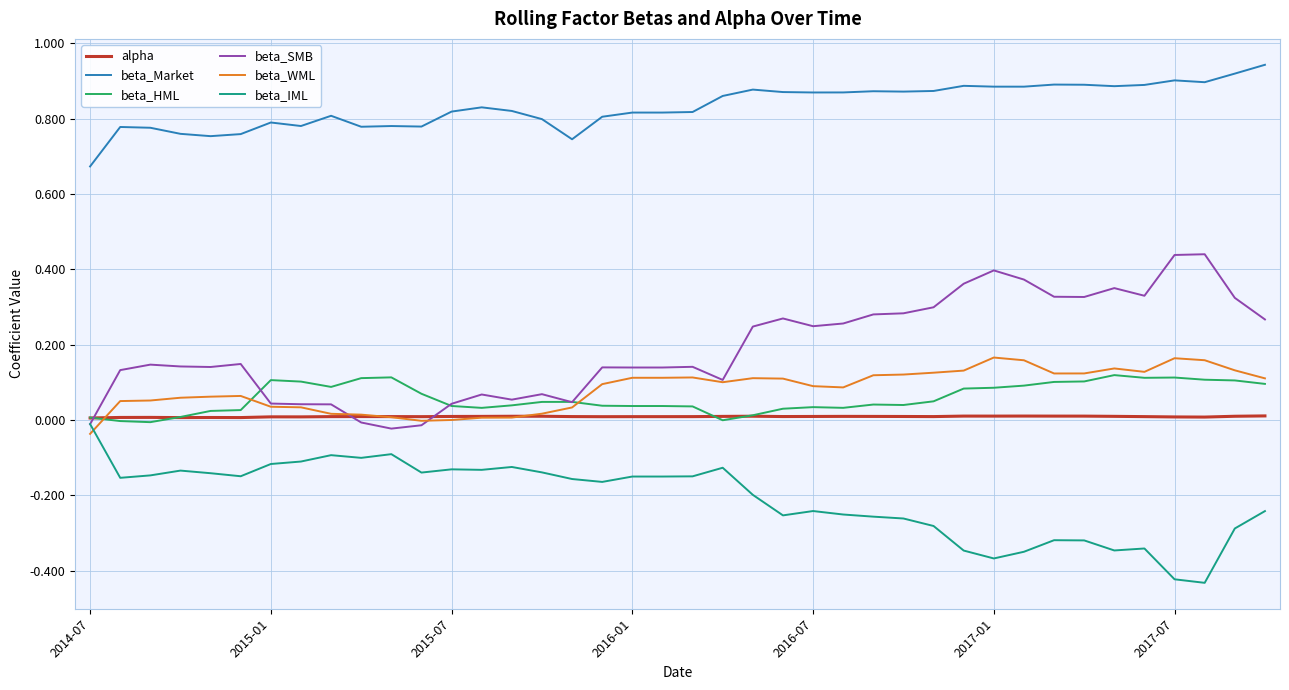

Which series has the largest total across all categories?

beta_Market